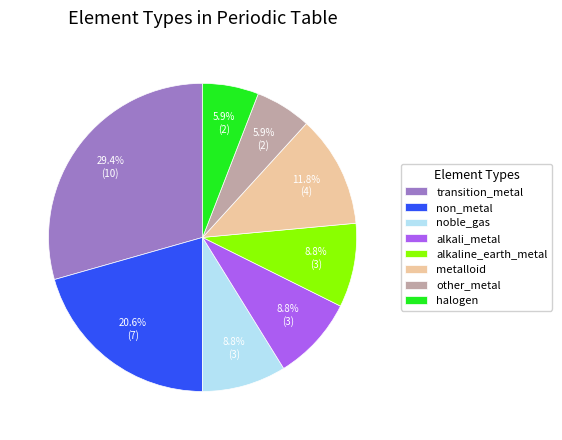

What percentage do alkaline_earth_metal and transition_metal together represent?

38.2%